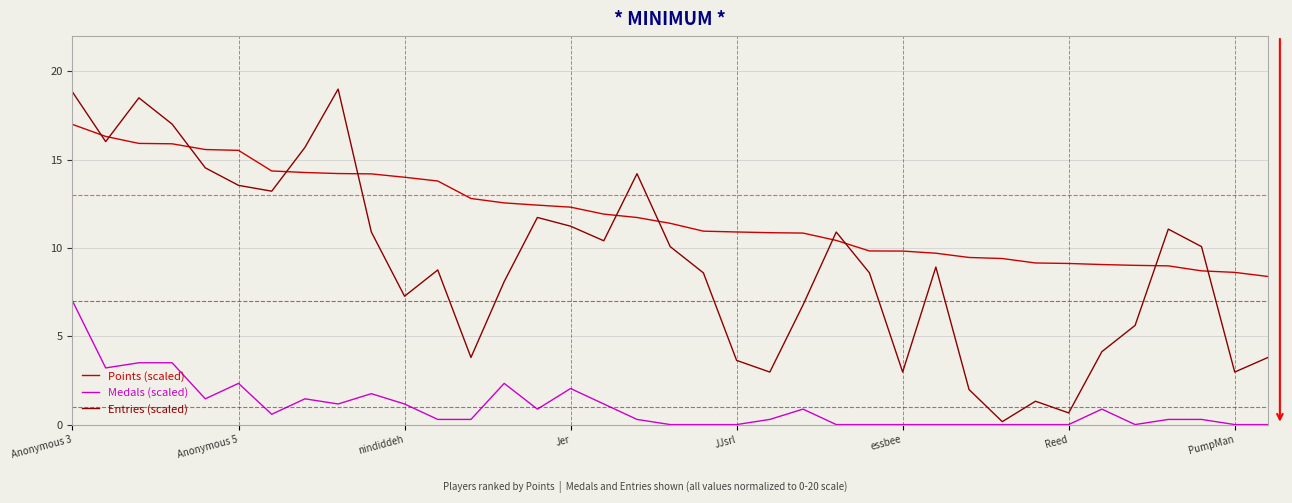

Which series has the widest spread of values?

Entries (scaled)